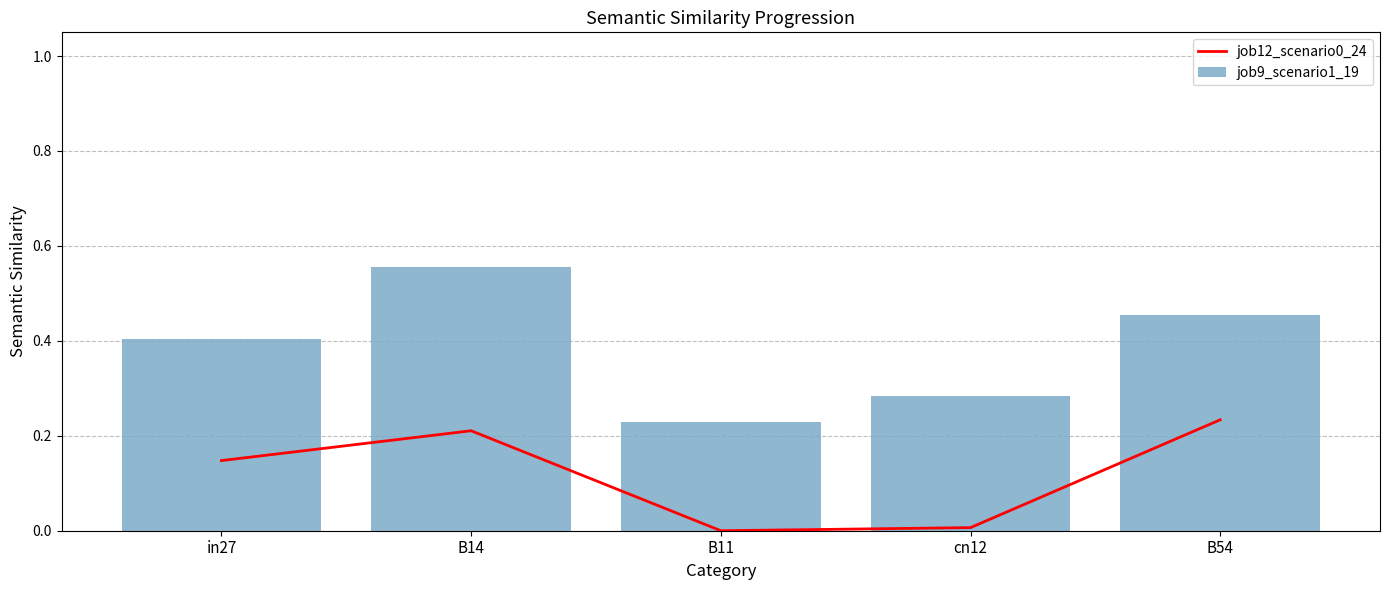

What is the total value across all series at B54?

0.7